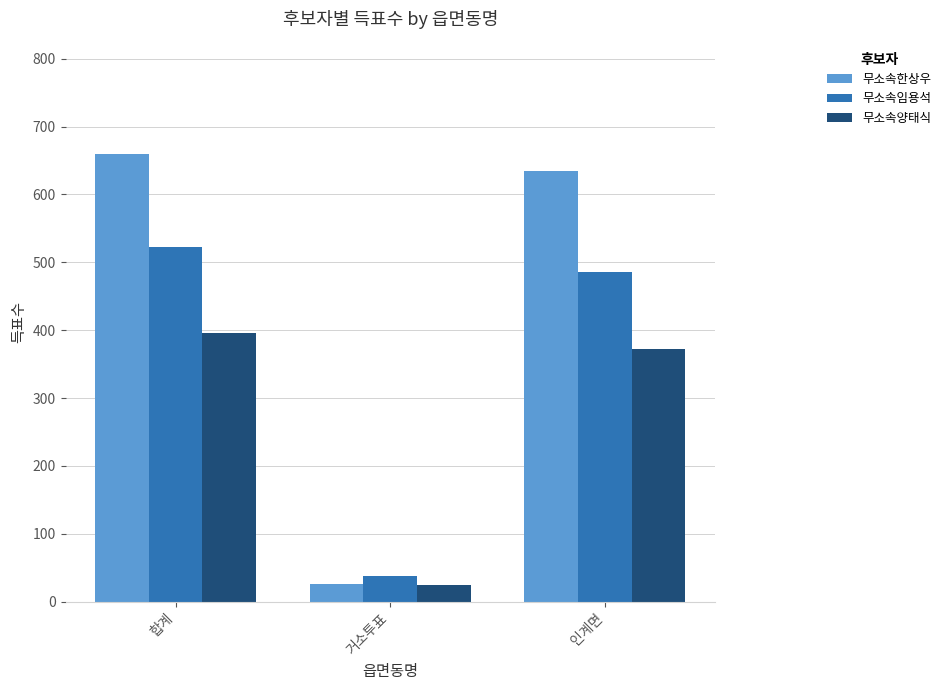

At which category does the chart reach its minimum across all series?

거소투표